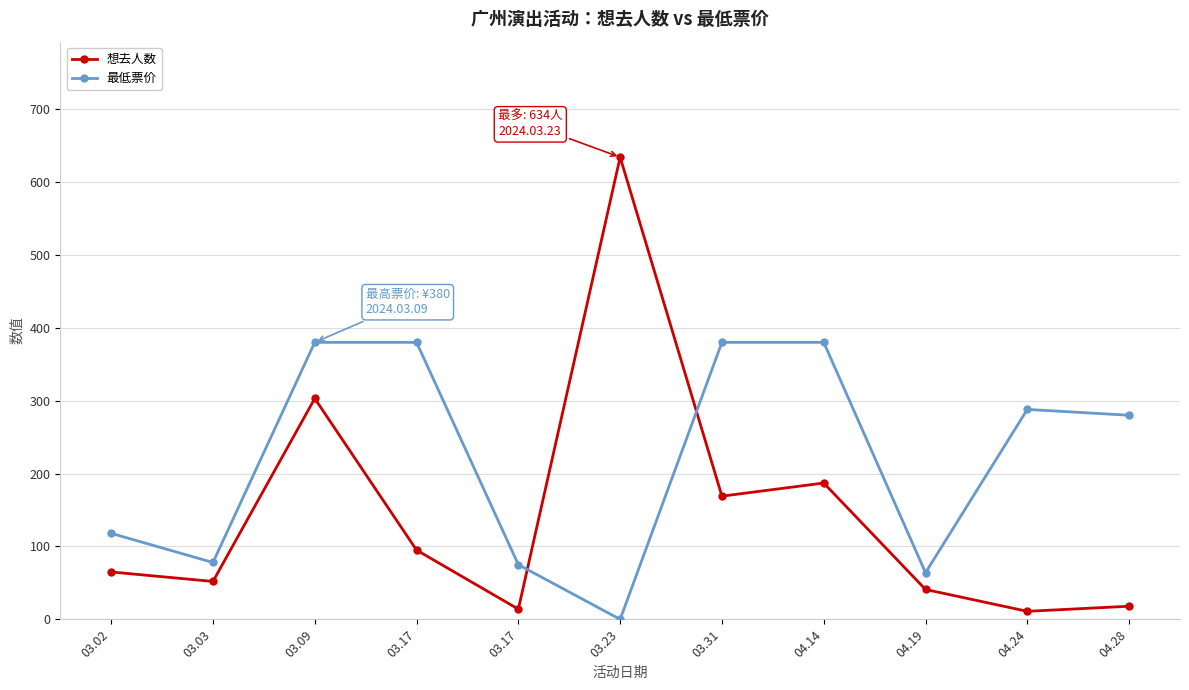

What value does the 想去人数 series have at 03.23?

634